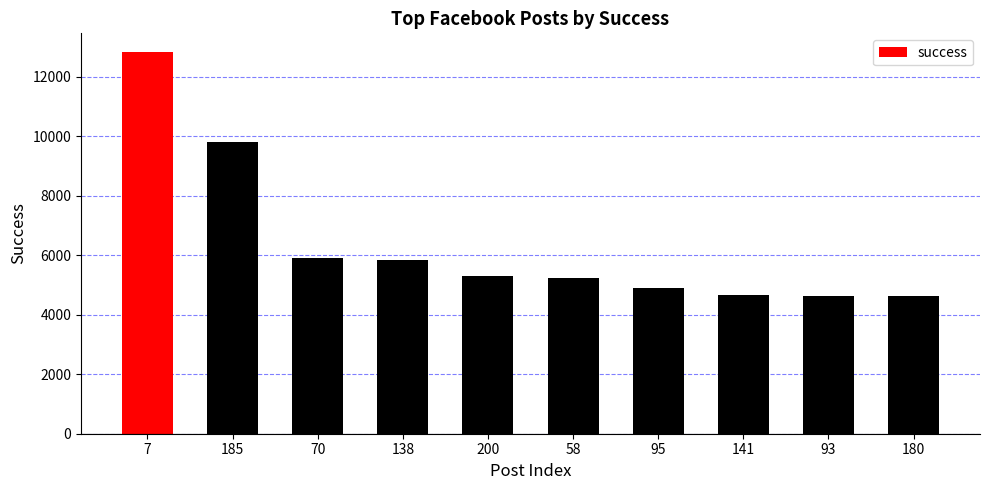

The chart shows a value of 5246 at 58. True or false?

True